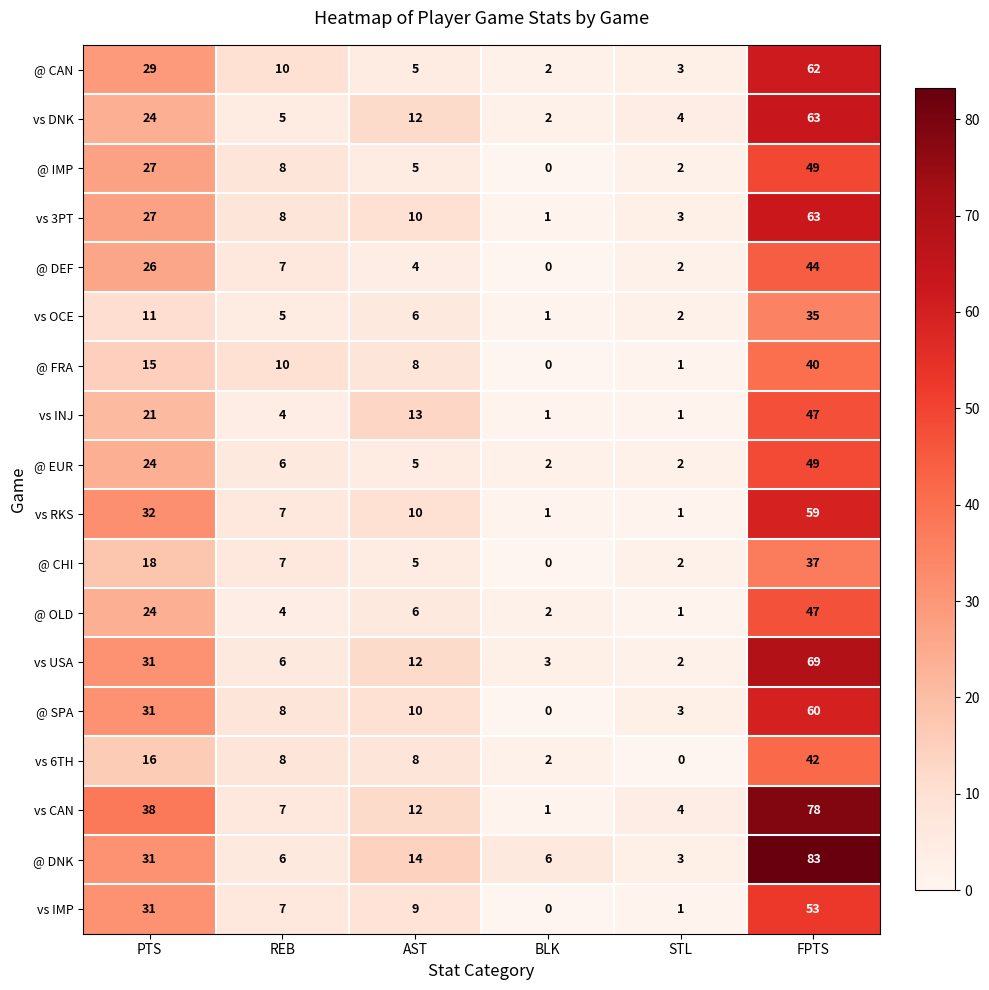

At which label does vs IMP reach its minimum?

BLK